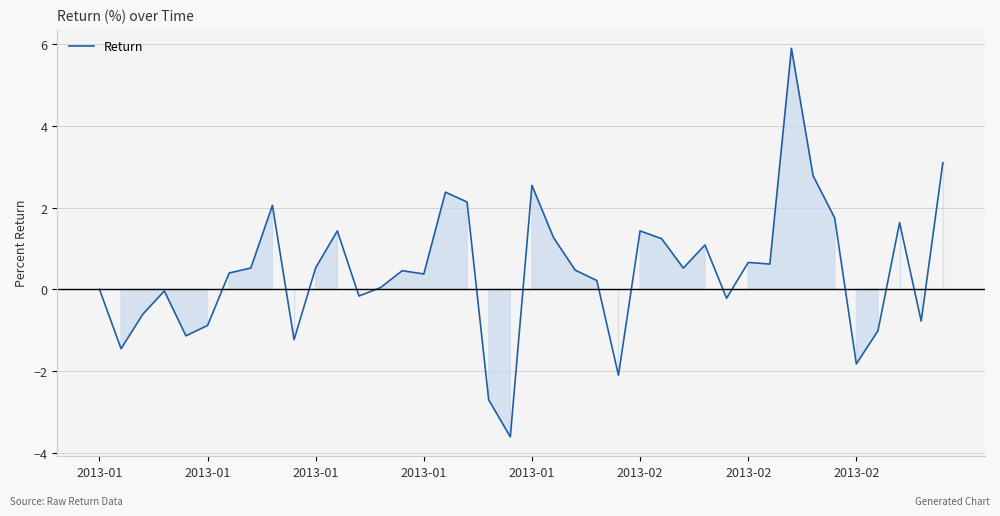

What is the minimum value shown in the chart?

-3.6